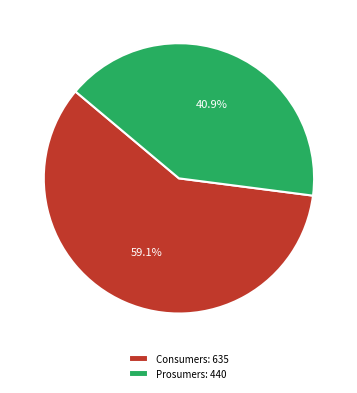

Which has a higher value, Prosumers or Consumers?

Consumers